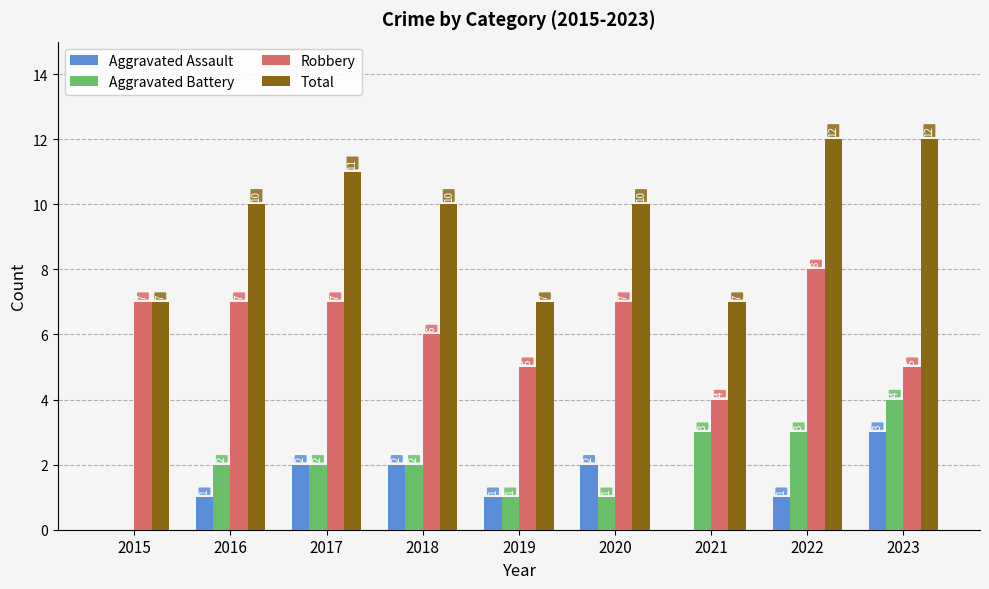

What is the highest value of the Total series?

12